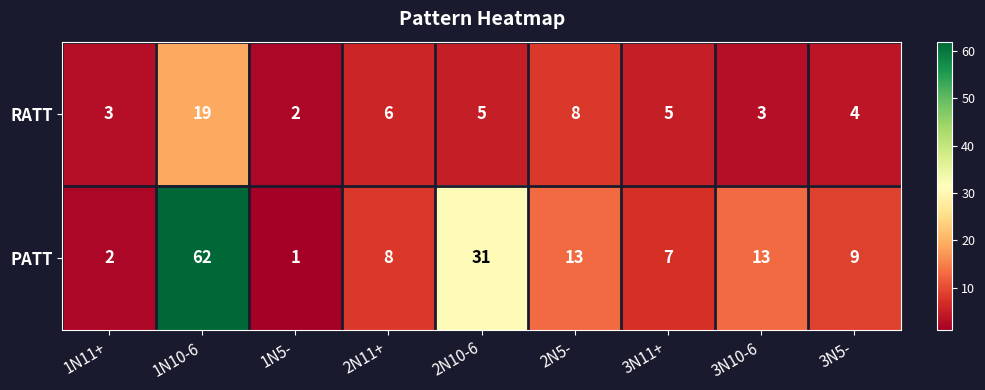

Rank the series at 1N10-6 from highest to lowest value.

PATT, RATT